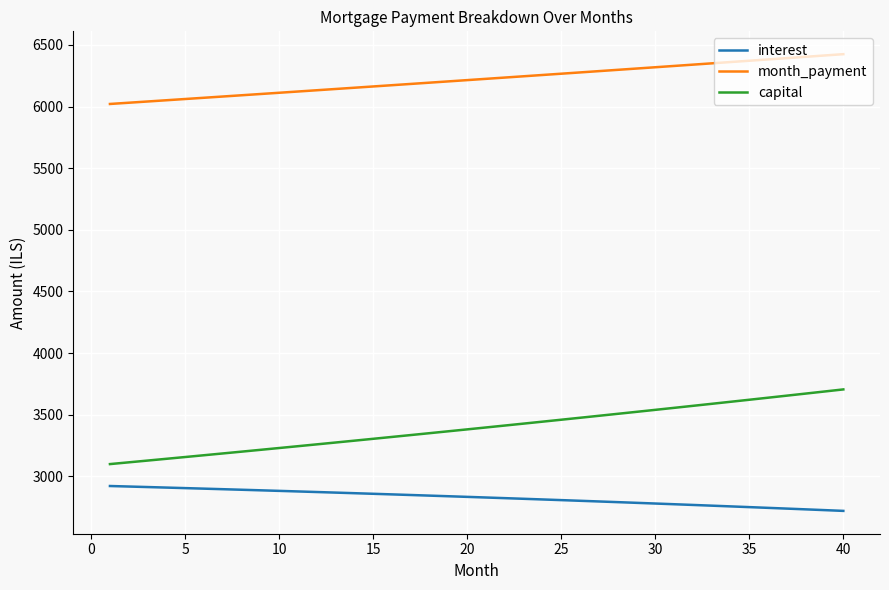

Does the chart display data point markers on the line(s)?

No